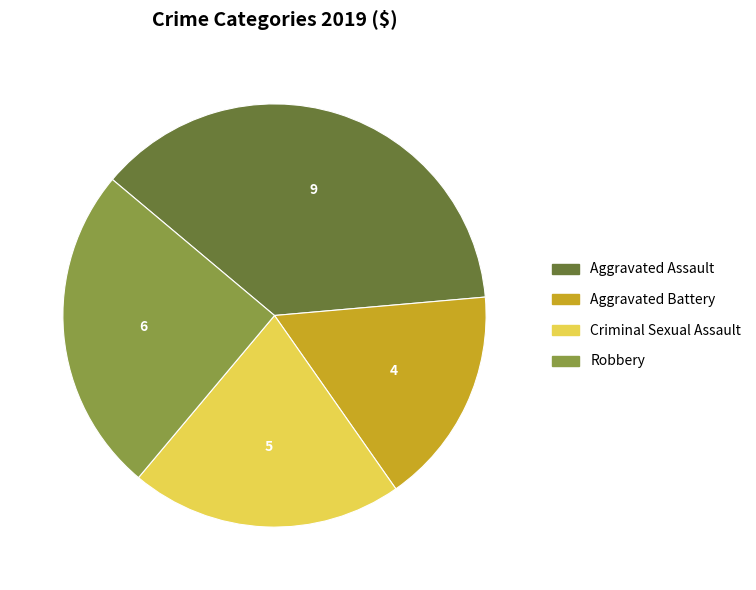

Do Aggravated Battery and Criminal Sexual Assault together represent more than half of the pie?

No